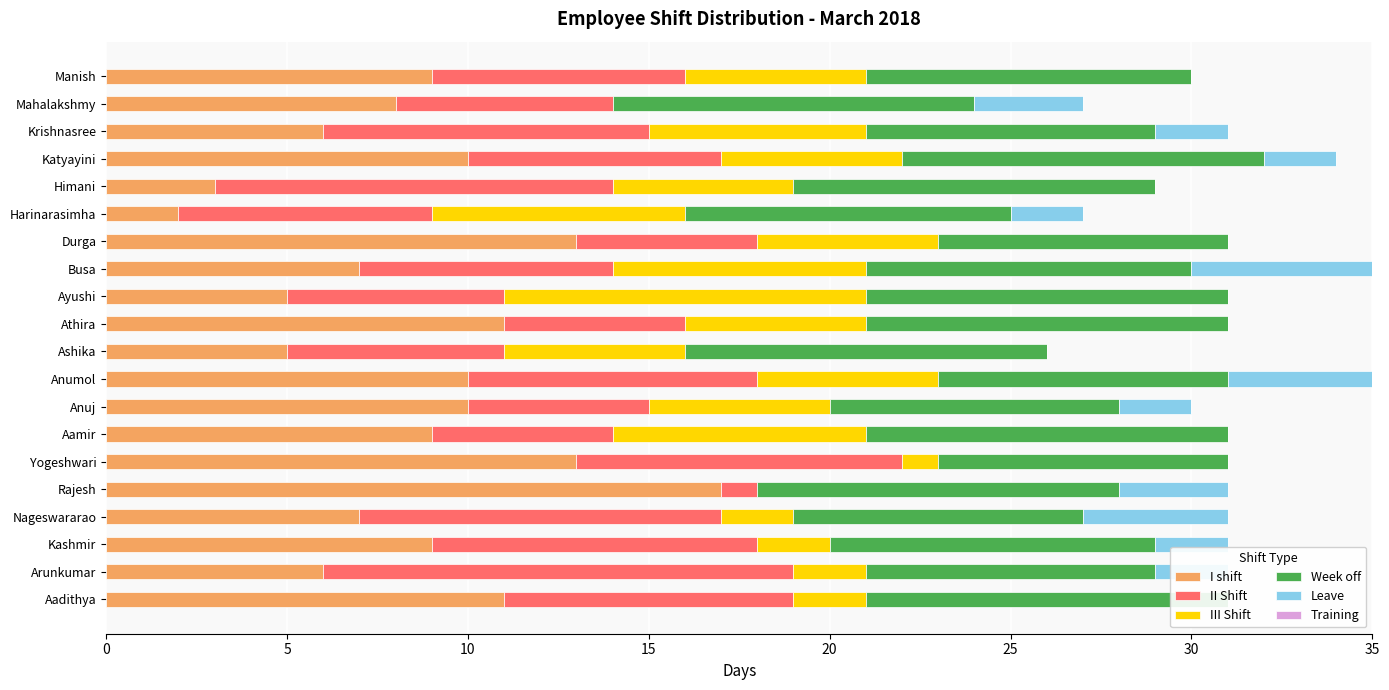

Is it true that Week off equals 10.0 at Ayushi?

True